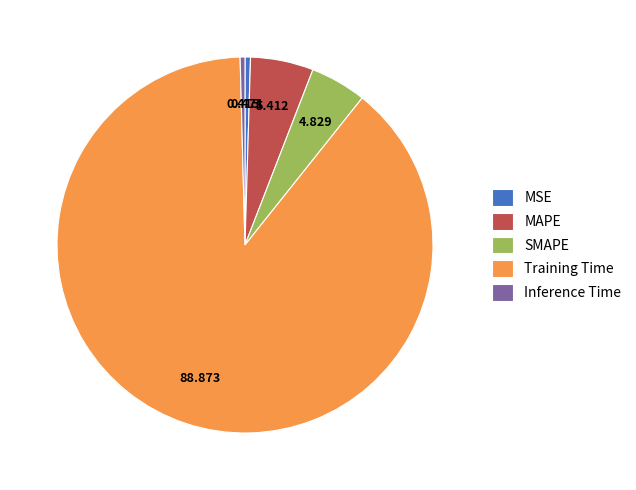

Which category has the biggest portion of the pie?

Training Time